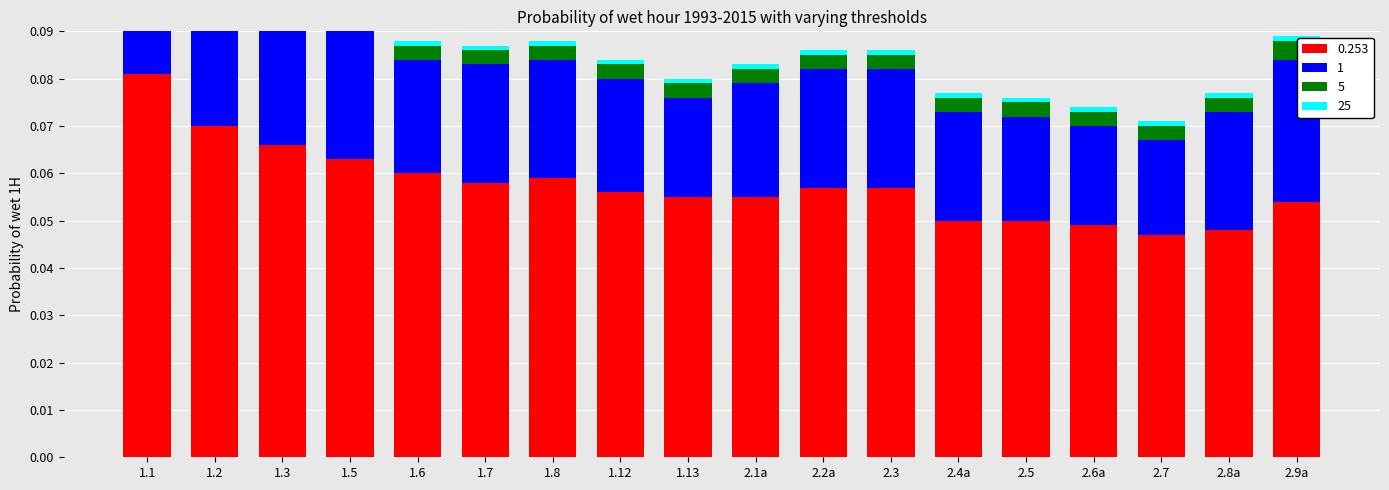

Which series changed the most between 1.3 and 1.8?

0.253